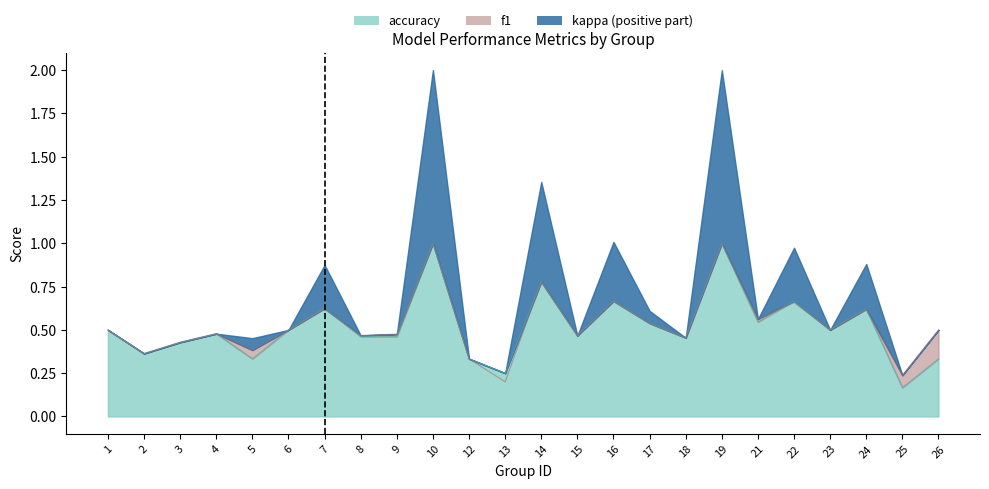

How many times do f1 and accuracy cross each other?

3